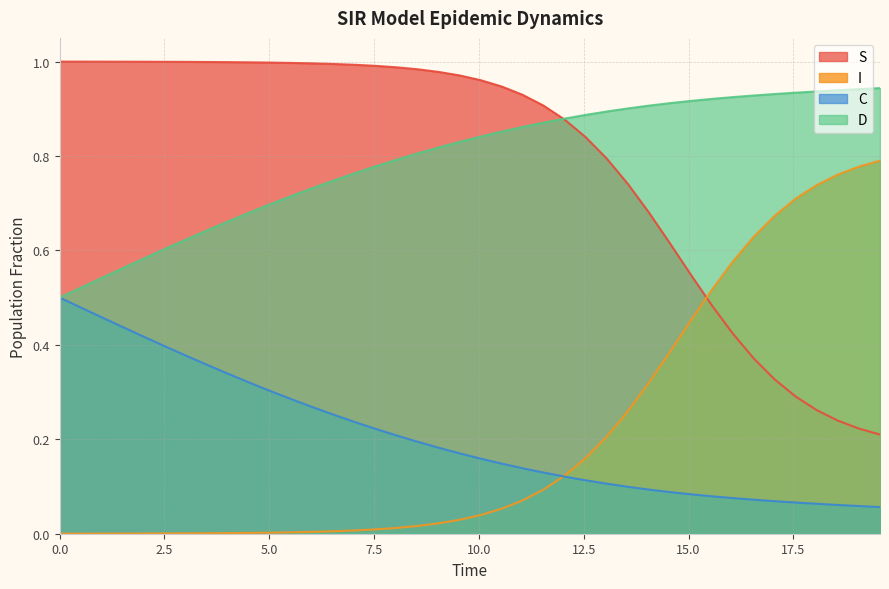

How many categories are shown in the chart?

40